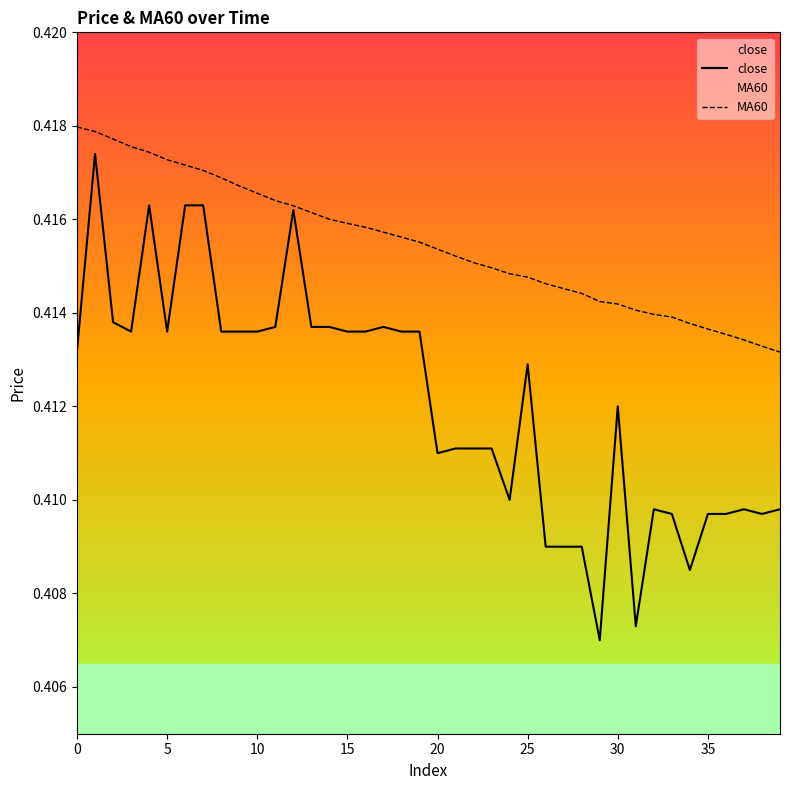

How many lines are shown in the chart?

2